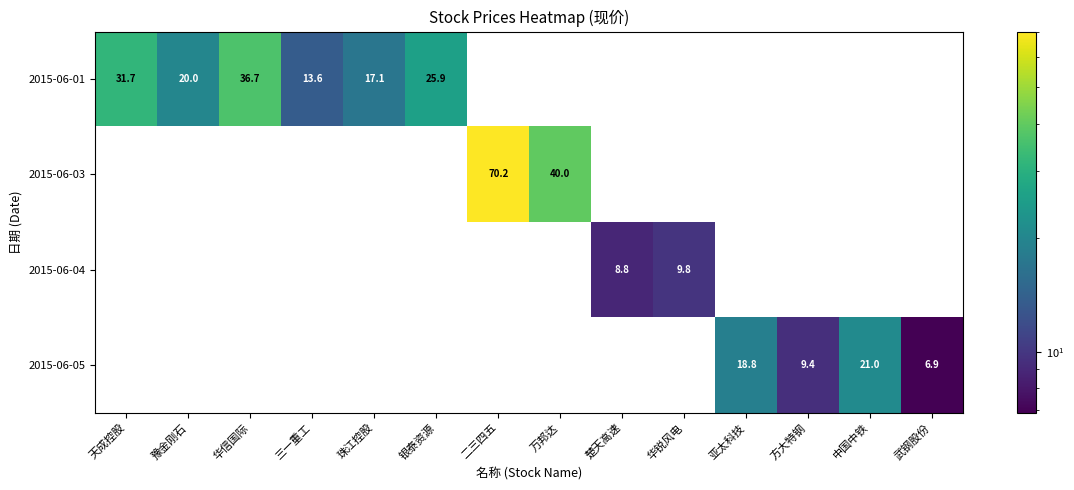

Which series has the largest total across all categories?

row_0